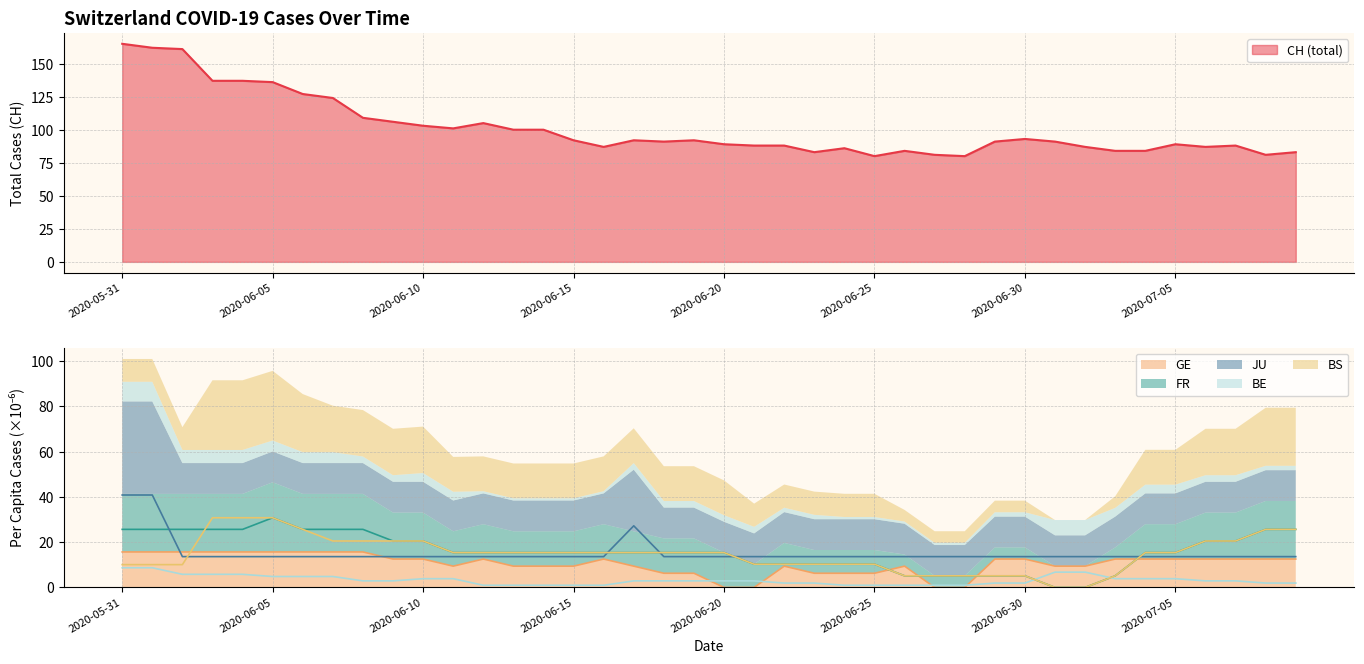

What value does the GE_pc series have at 2020-06-17?

9.4